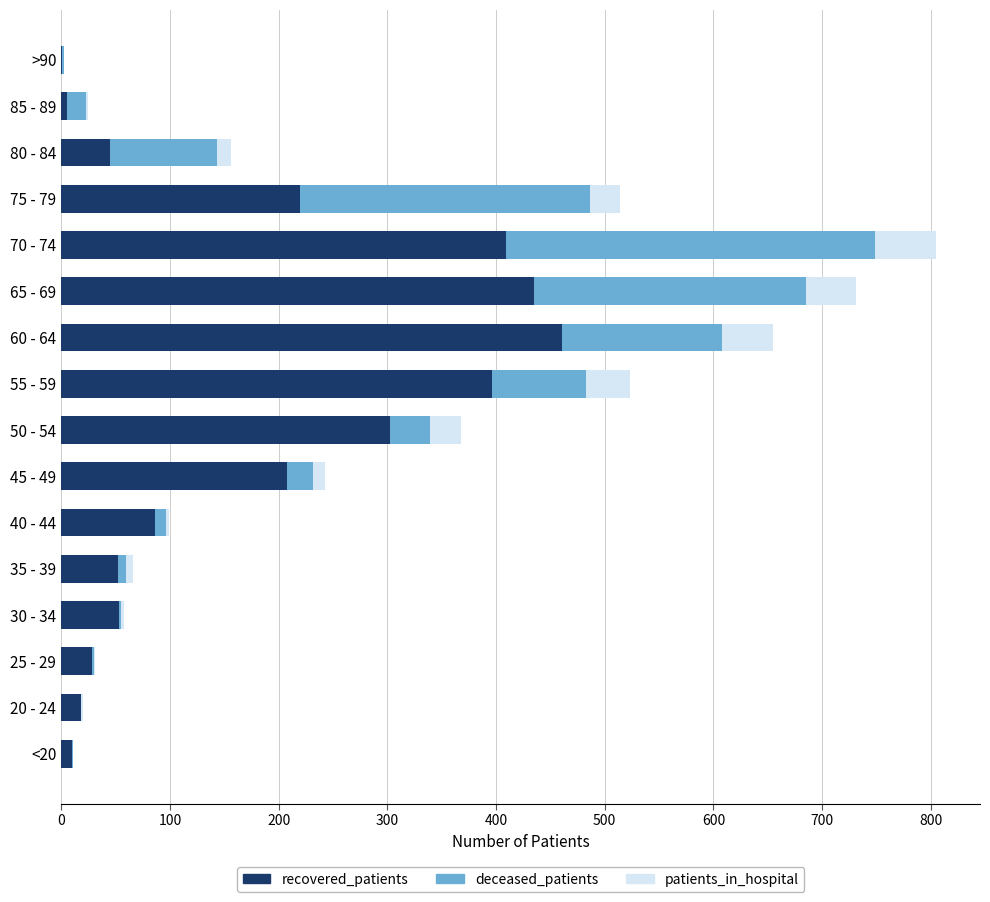

At which label is recovered_patients closest to 231?

75 - 79